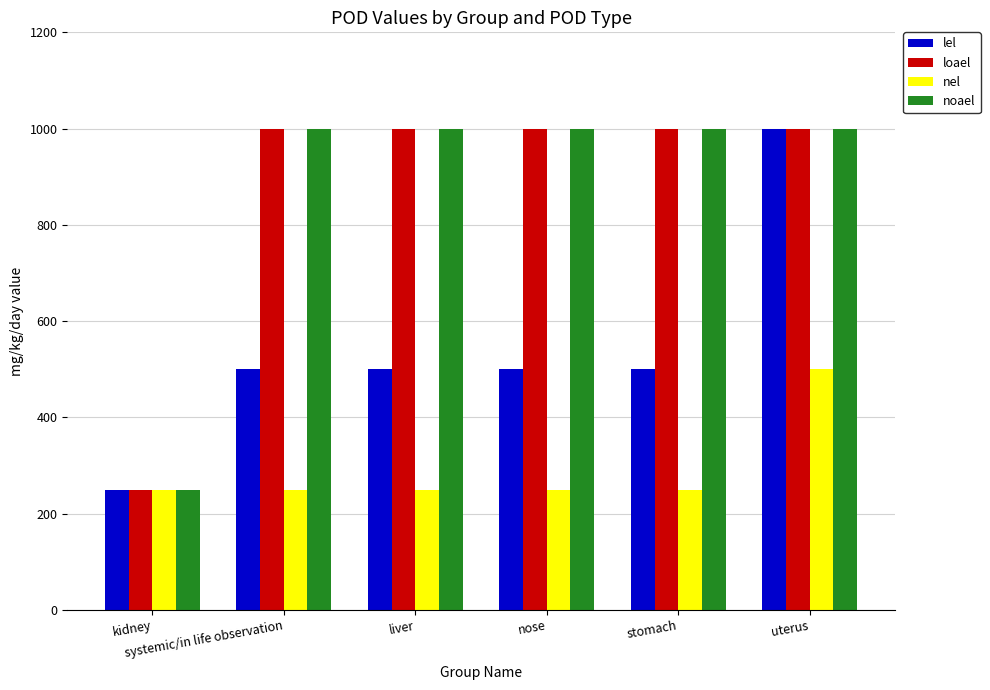

What is the average value of the loael series?

875